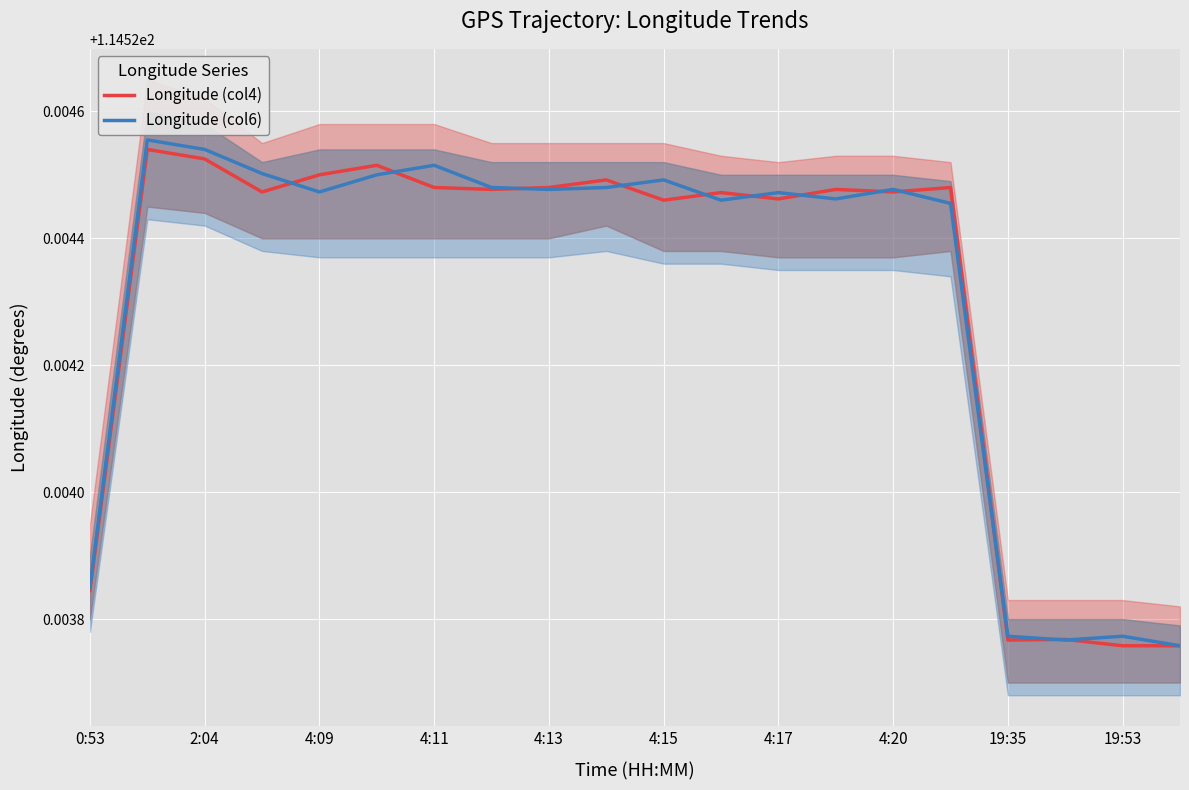

What is the maximum value shown in the chart?

114.5